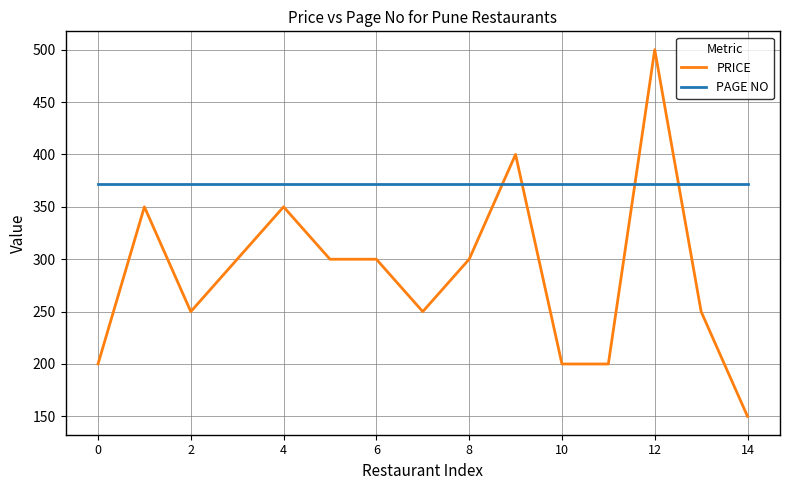

Rank the series by their average value, from highest to lowest.

PAGE NO, PRICE